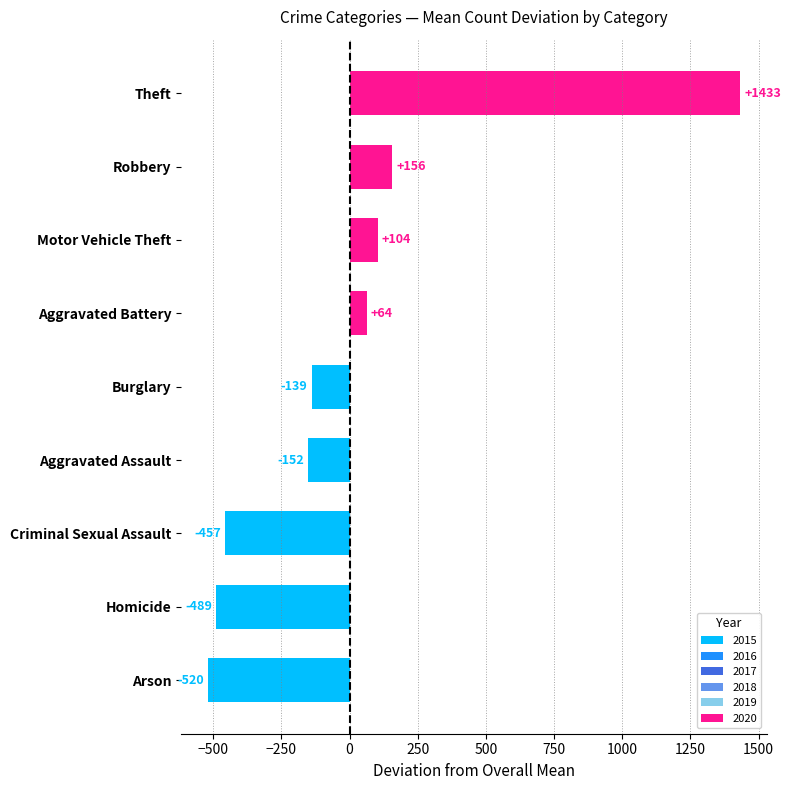

At which category does the chart reach its peak across all series?

Theft